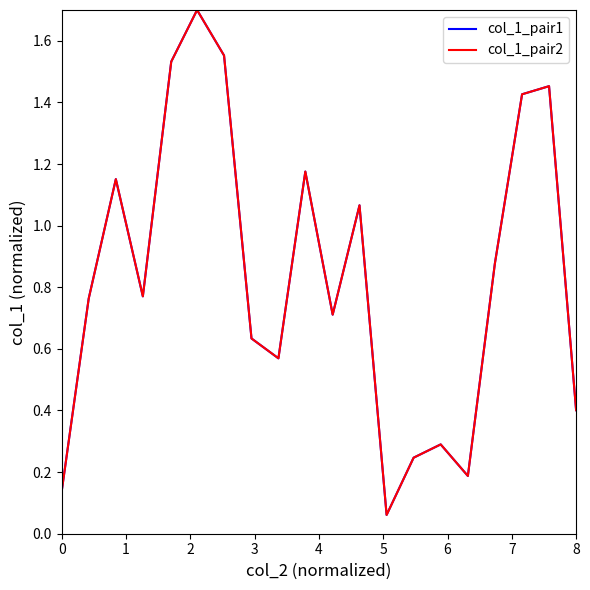

What is the highest value of the col_1_pair1 series?

1.7